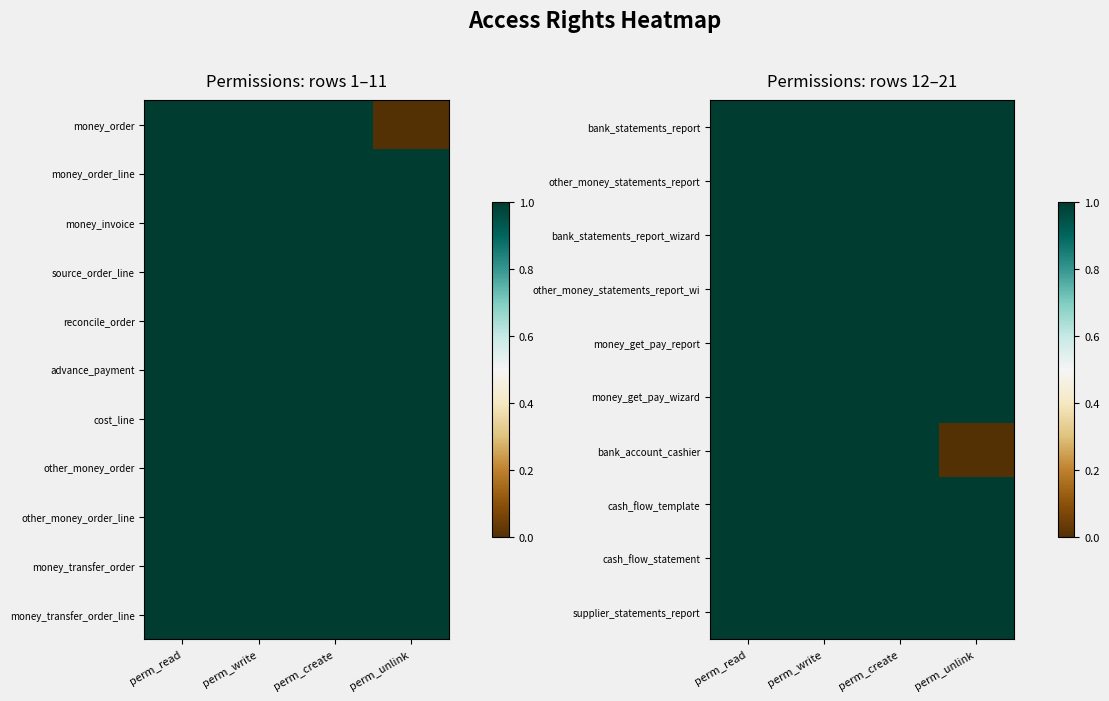

What is the sum of the supplier_statements_report values at perm_unlink and perm_create?

2